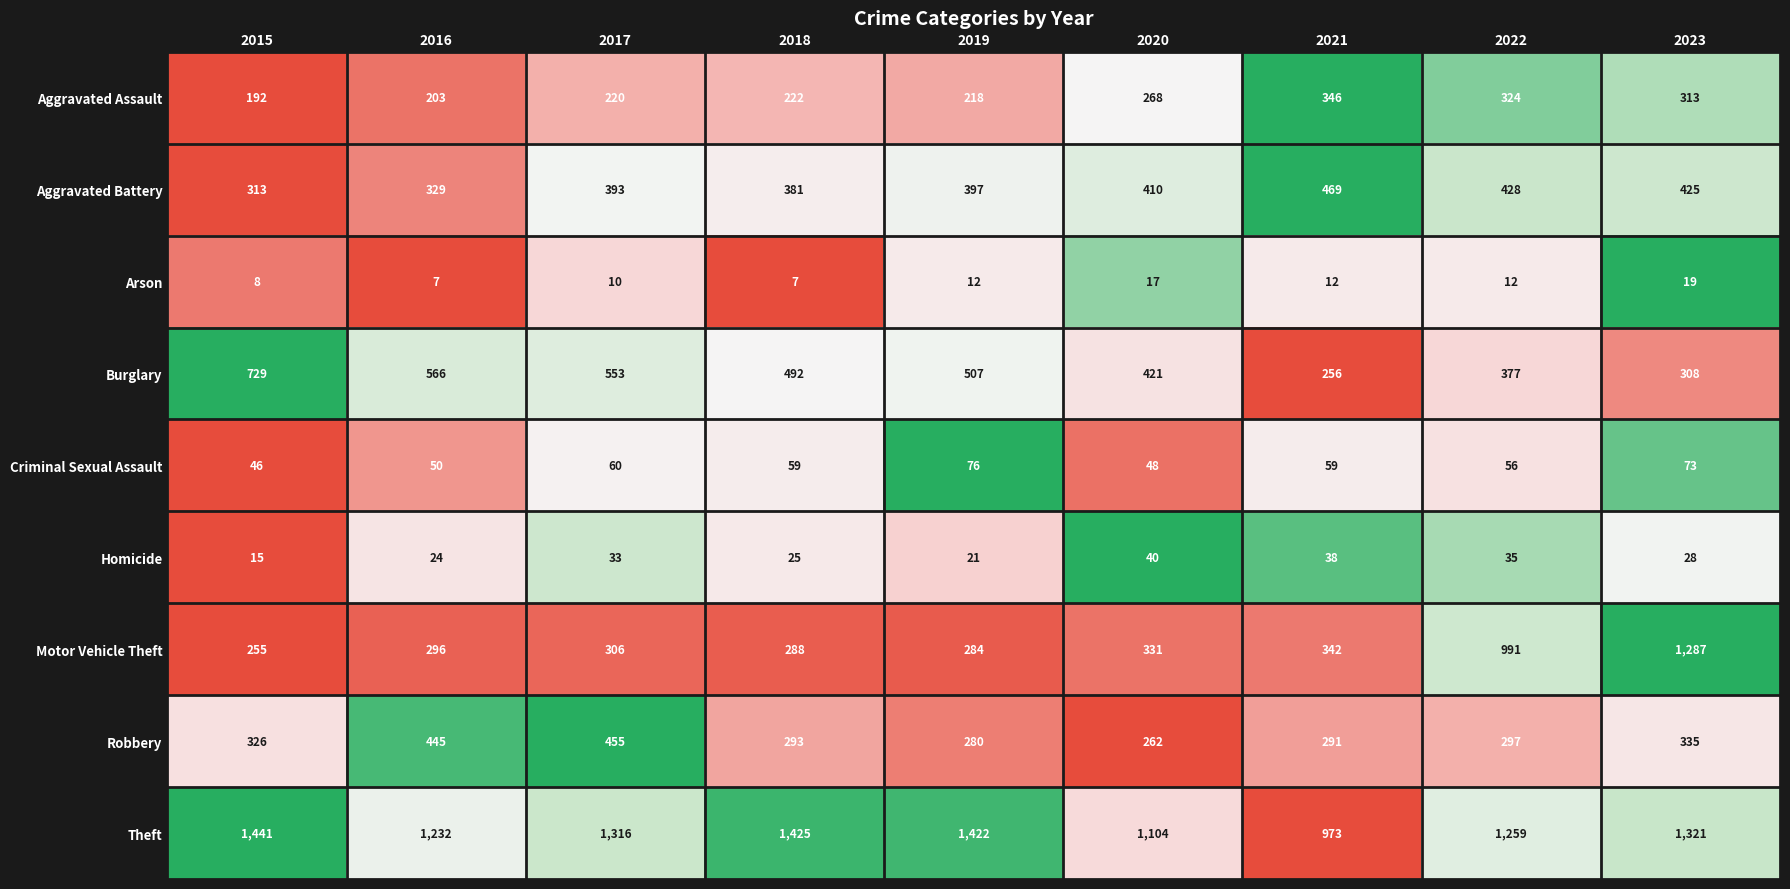

Read the Aggravated Battery value at 2021, to the nearest 5.

470